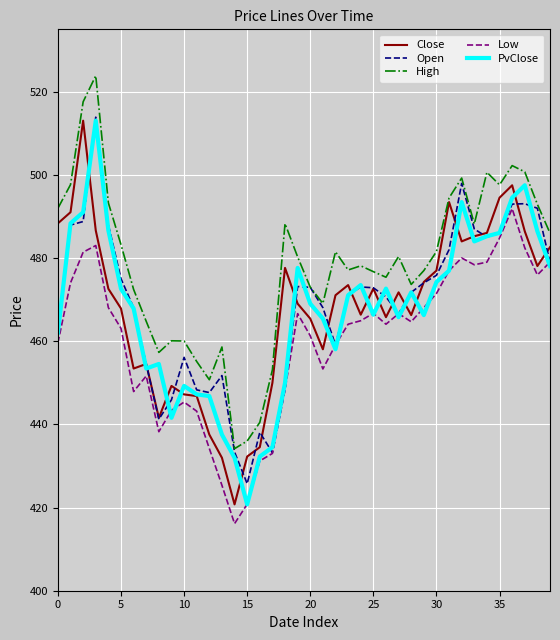

What is the minimum value for PvClose?

420.8